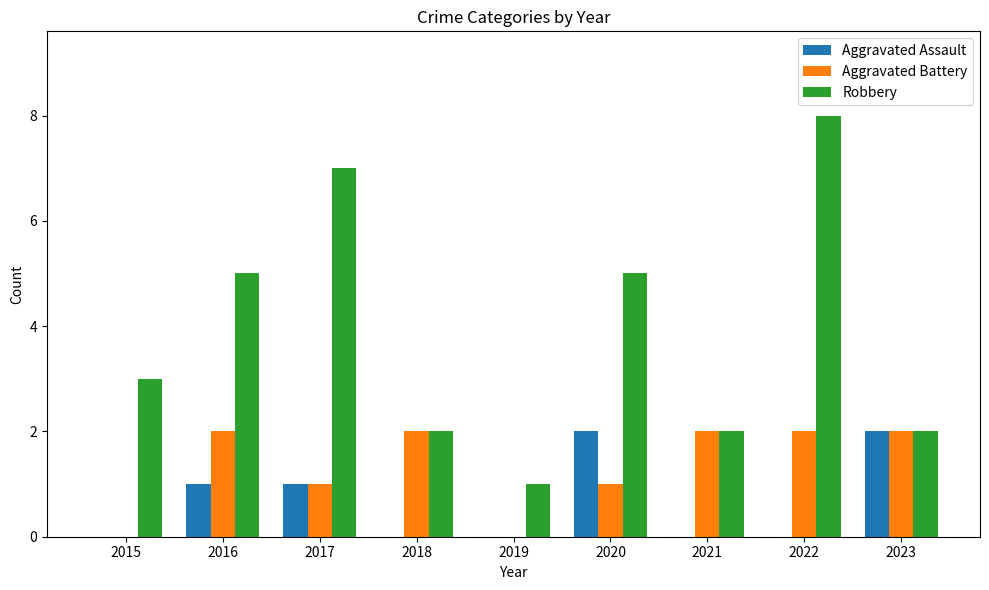

What is the total value across all series at 2019?

1